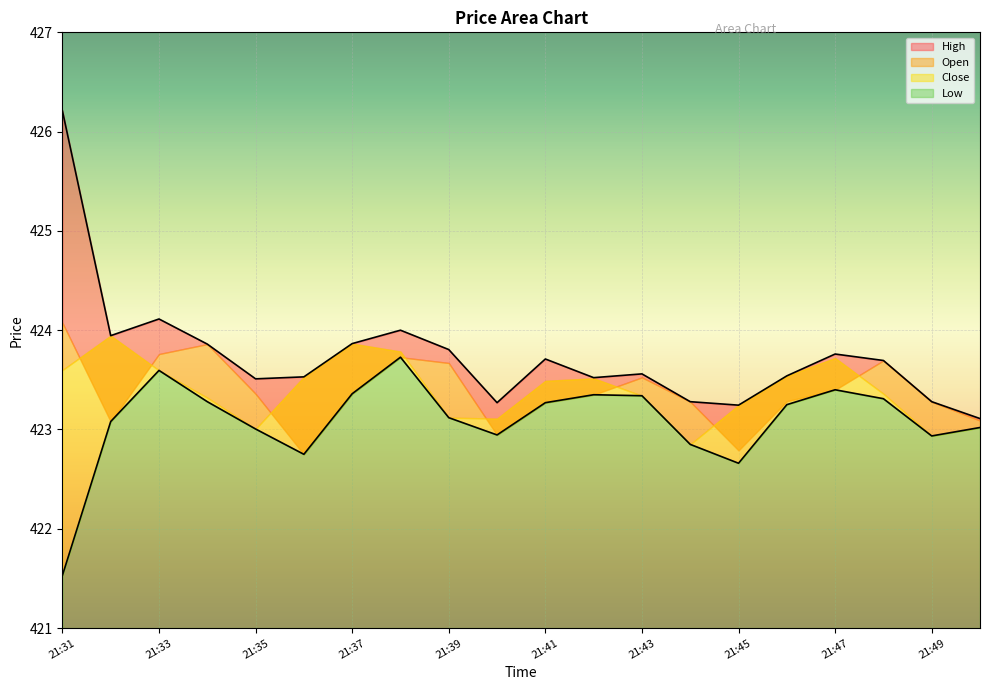

True or false: high and low cross at least once.

False